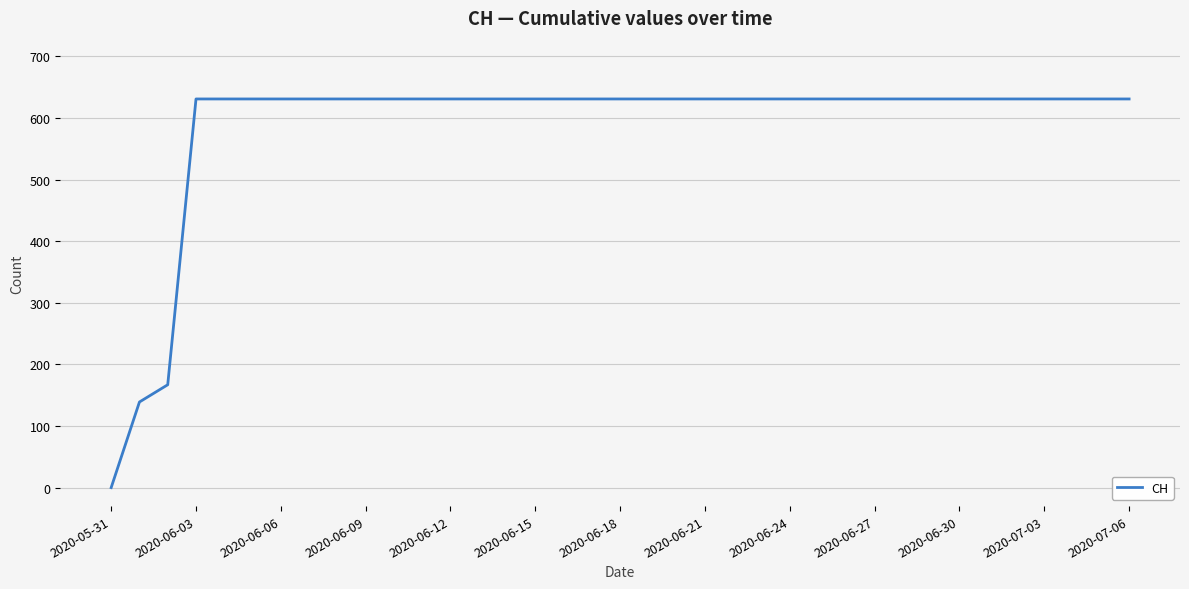

What is the maximum value shown in the chart?

631